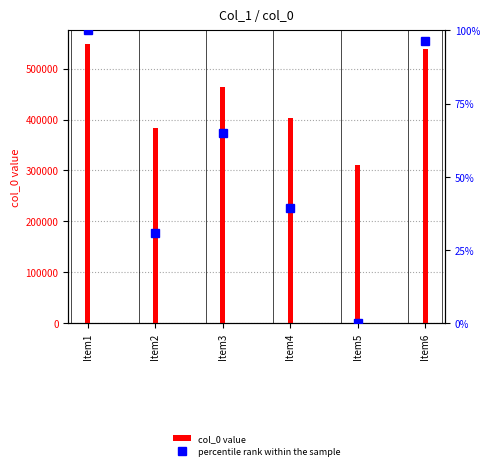

What is the value of the percentile rank within the sample bar at the 6th from the left?

96.4